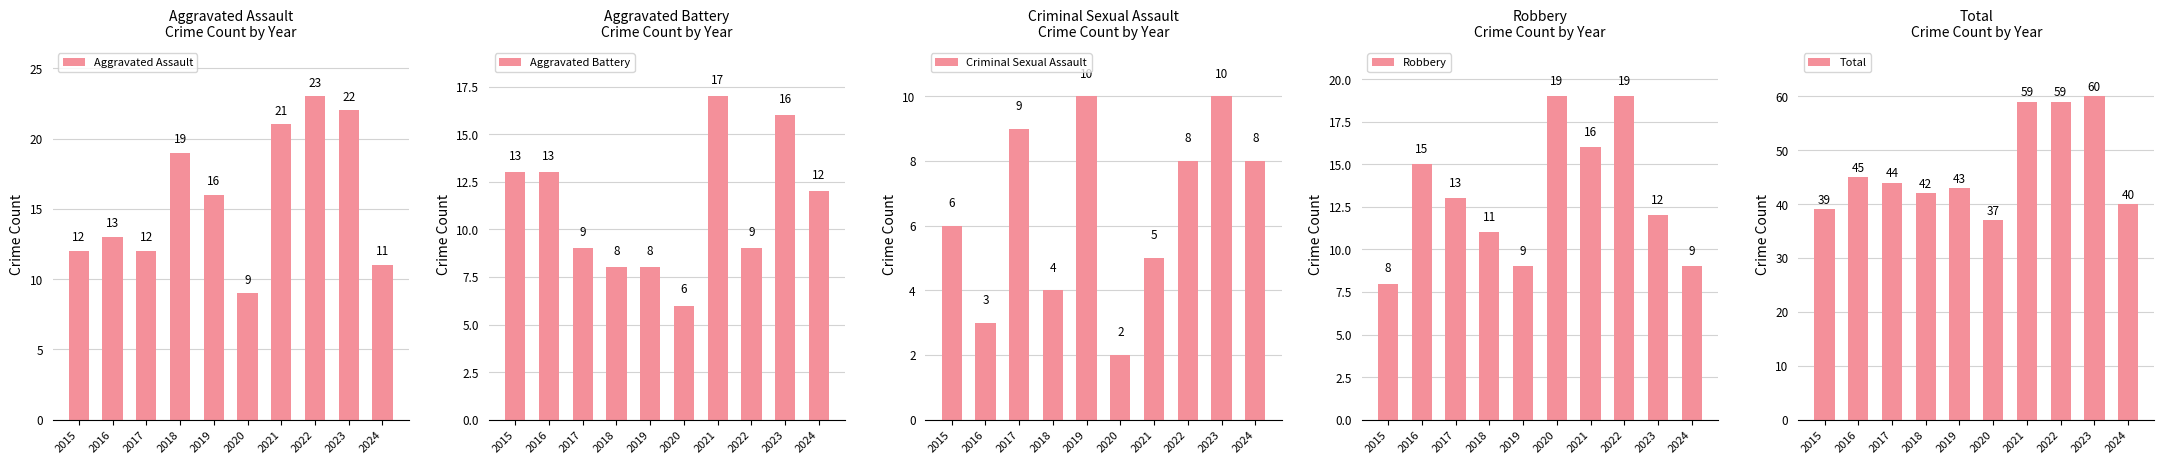

Is the value of Aggravated Battery at 2017 greater than the value of Robbery at 2015?

Yes